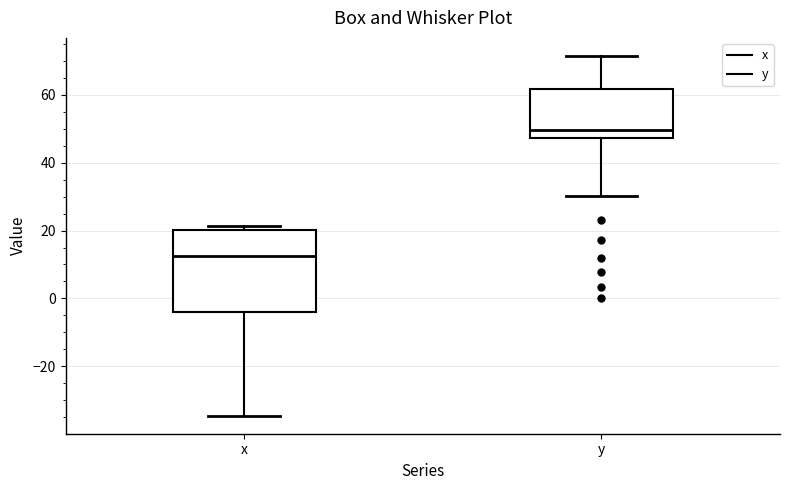

Which box's median line is the lowest?

x